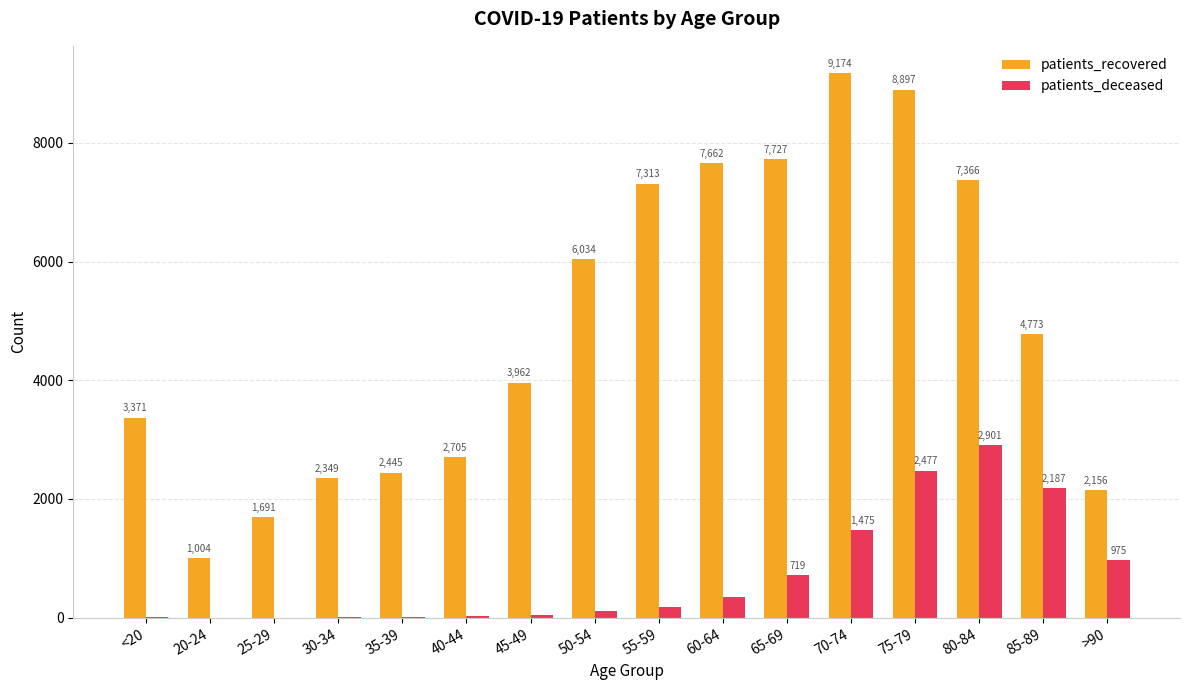

What is the approximate value of patients_deceased at 30-34, to the nearest 10?

10